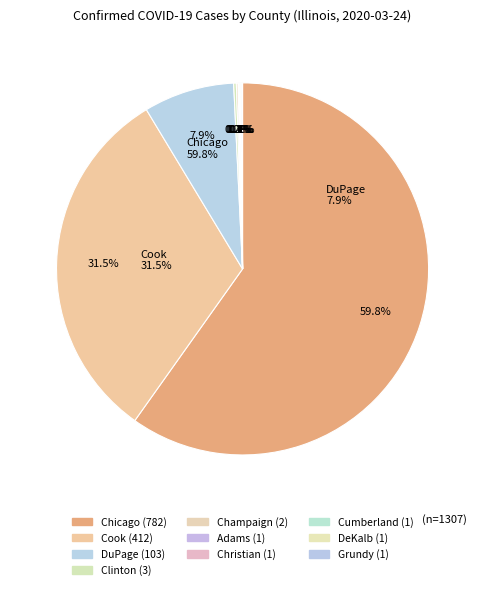

What is the ratio of the value at Clinton to the value at Cumberland?

3.0